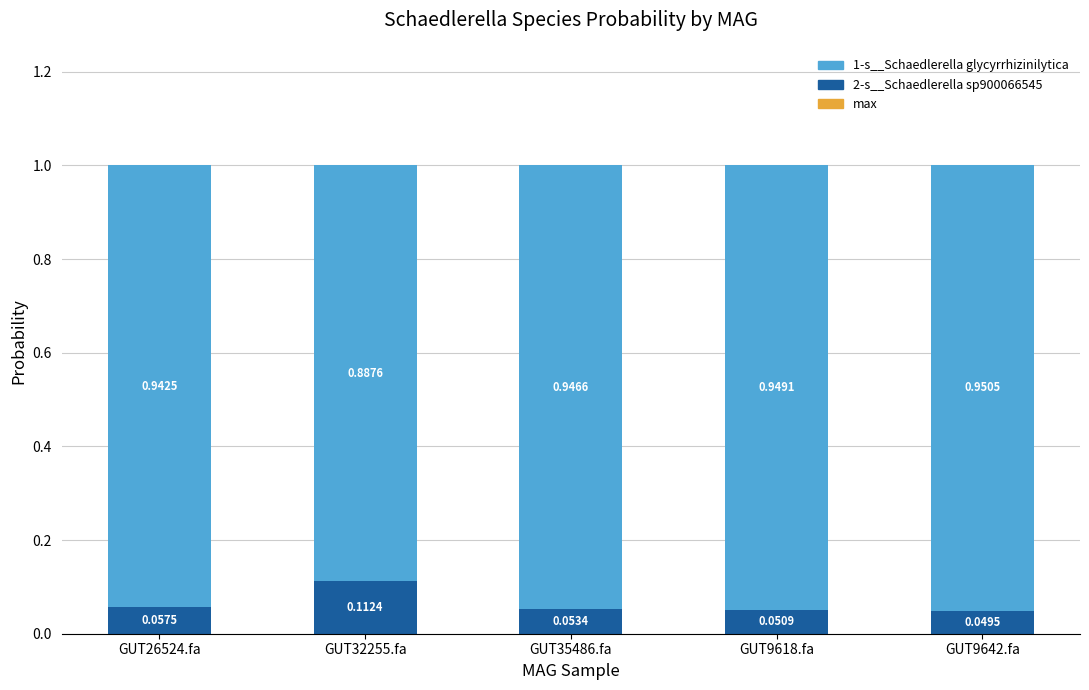

Count the number of categories in the chart.

5